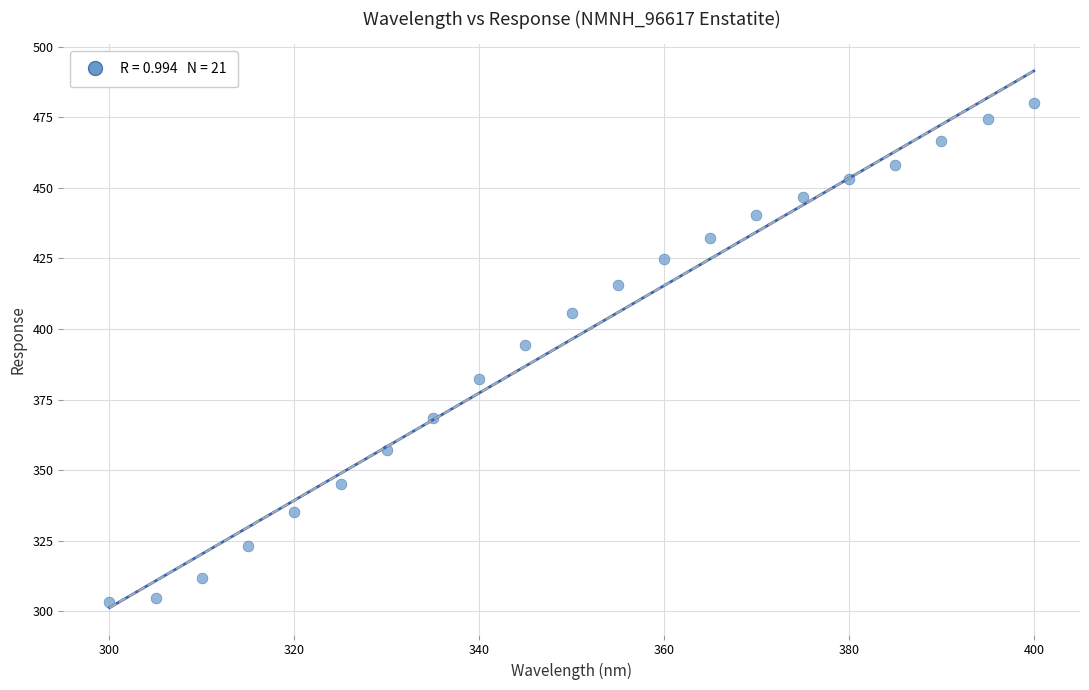

What is the range of Y values (max minus min)?

176.5